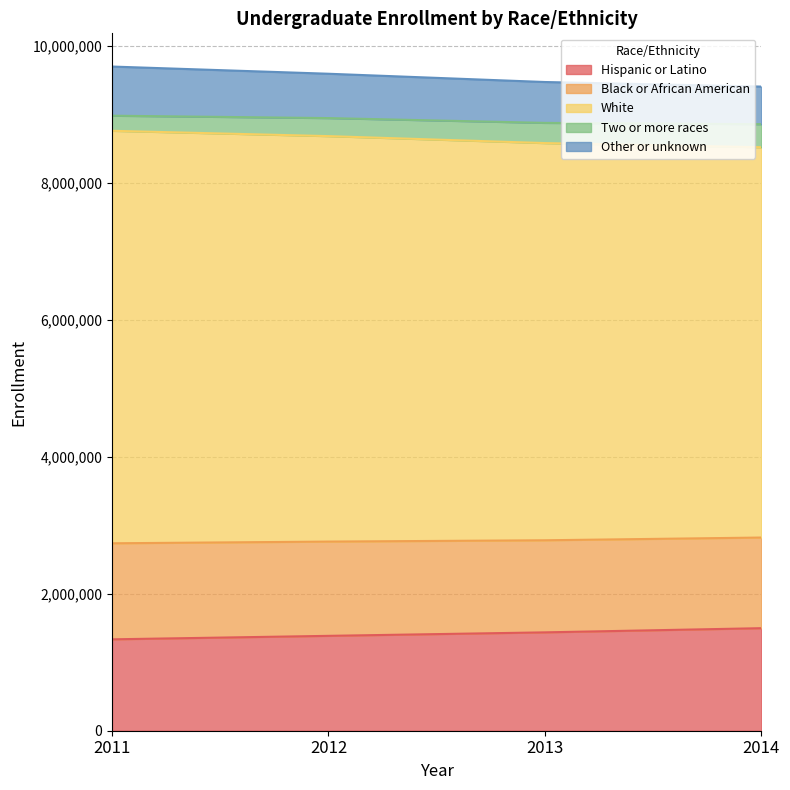

At how many categories does at least one series exceed 2346473?

4